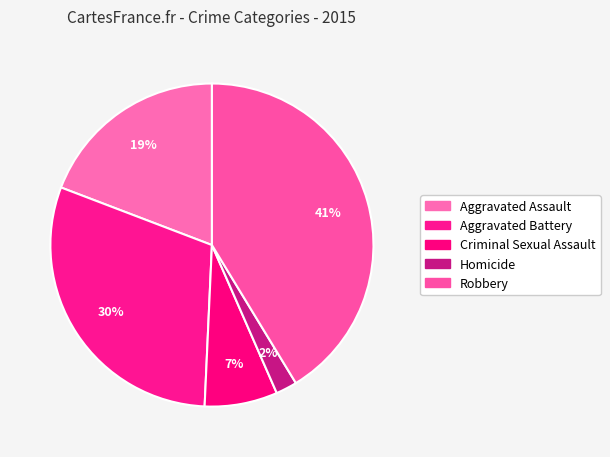

How many segments does this pie chart have?

5